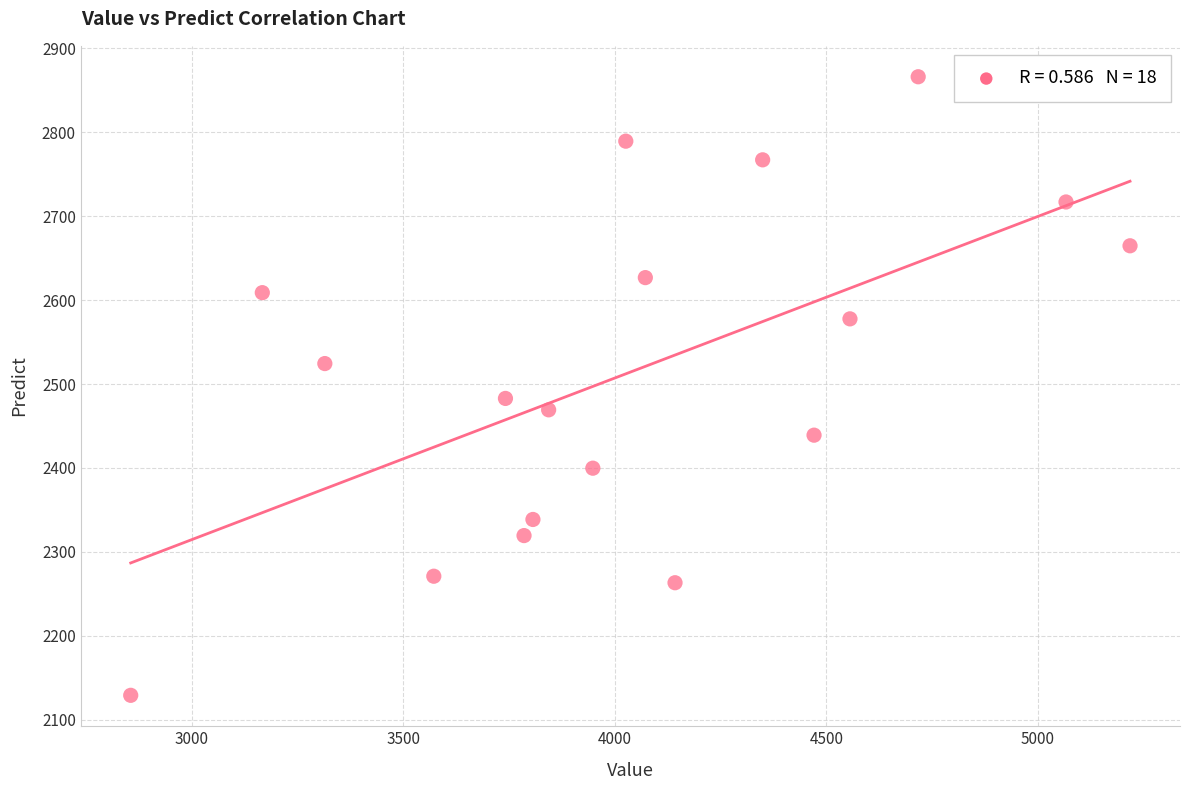

What Y value in the scatter plot is closest to 2497?

2482.9